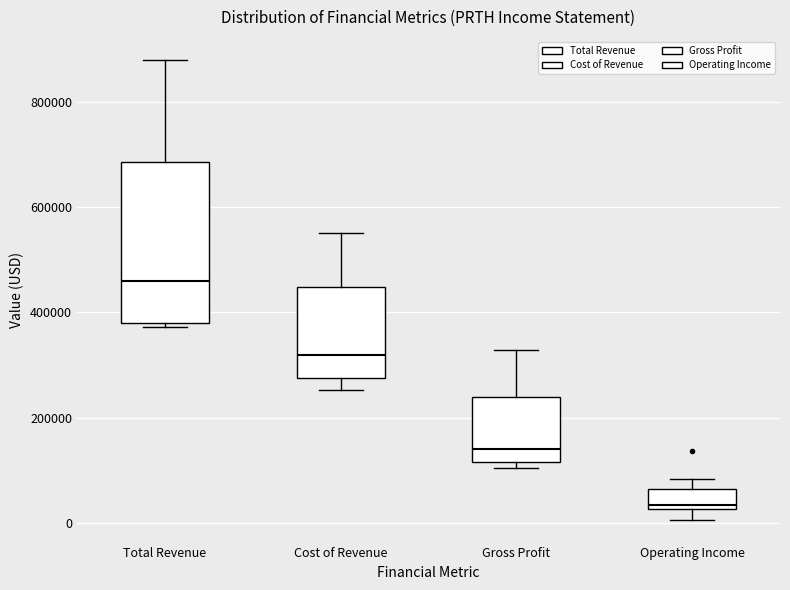

Reading left to right, transcribe this box plot: for each box, give where its median line is, the range the box spans, and where its two whiskers end, as read against the y-axis. The values are not printed on the chart, so give them approximately, as read against the axis.

Total Revenue: median 460000, box 380000 to 680000, whiskers 380000 (just below the box's lower edge) to 880000
Cost of Revenue: median 320000, box 280000 to 440000, whiskers 260000 to 560000
Gross Profit: median 140000, box 120000 to 240000, whiskers 100000 to 320000
Operating Income: median 40000, box 20000 to 60000, whiskers 0 to 80000